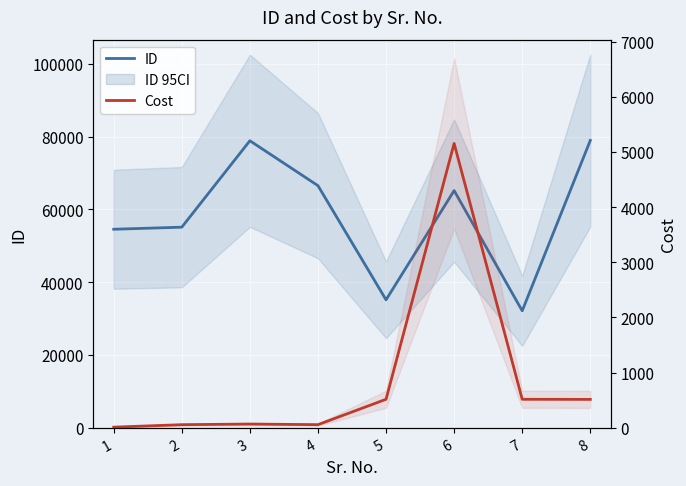

What is the difference between the ID values at 5 and 8?

43801.0